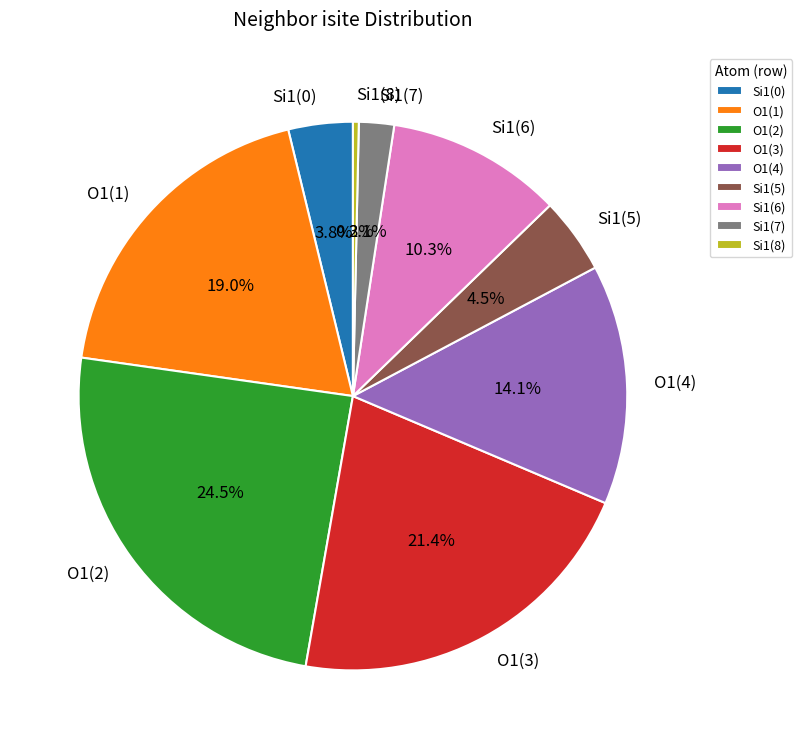

Does any single category account for the majority?

No